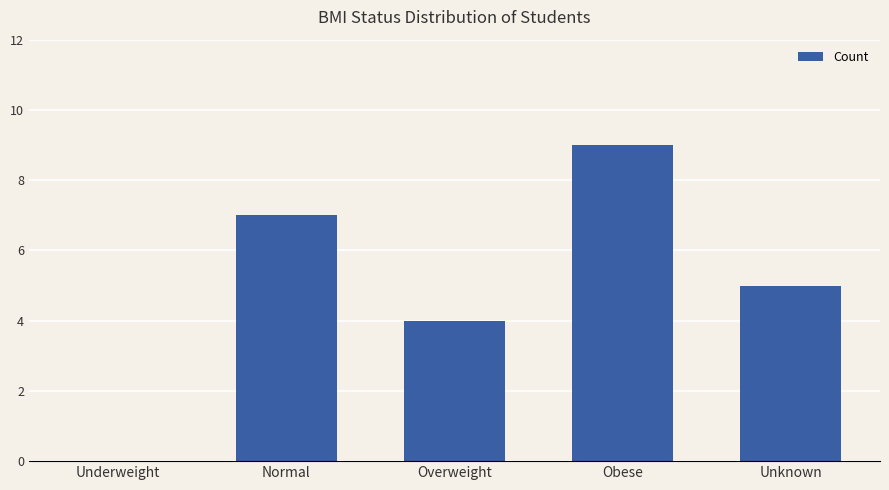

What value does the data have at Obese?

9